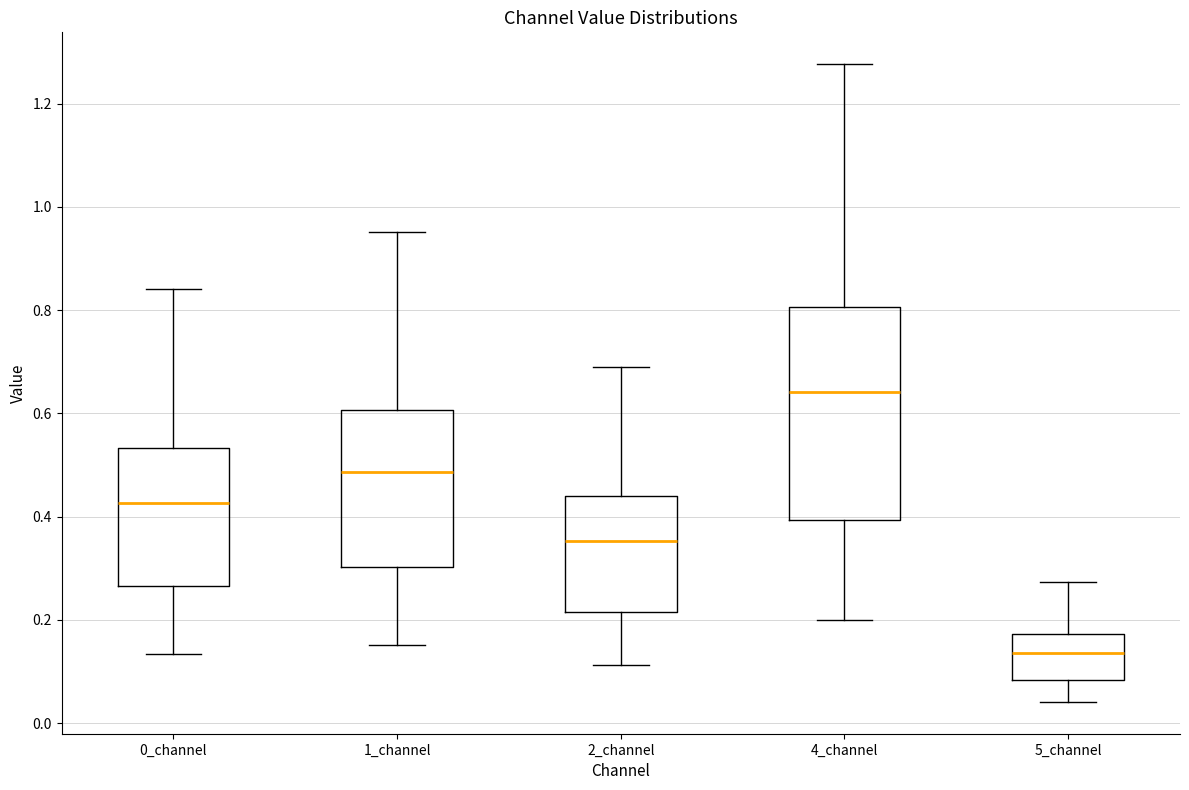

Reading left to right, read every box against the y-axis: the position of its median line, the range the box covers, and the ends of its whiskers. The values are not printed on the chart, so give them approximately, as read against the axis.

0_channel: median 0.42, box 0.26 to 0.54, whiskers 0.14 to 0.84
1_channel: median 0.48, box 0.30 to 0.60, whiskers 0.16 to 0.96
2_channel: median 0.36, box 0.22 to 0.44, whiskers 0.12 to 0.70
4_channel: median 0.64, box 0.40 to 0.80, whiskers 0.20 to 1.28
5_channel: median 0.14, box 0.08 to 0.18, whiskers 0.04 to 0.28